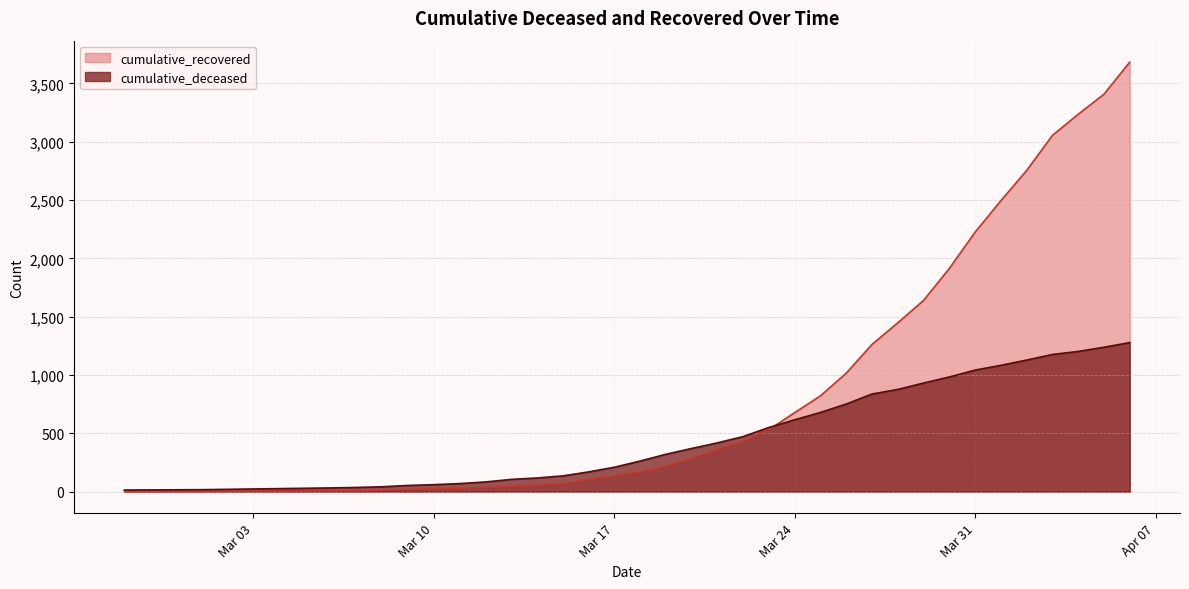

List the series in order of their peak value, highest first.

cumulative_recovered, cumulative_deceased